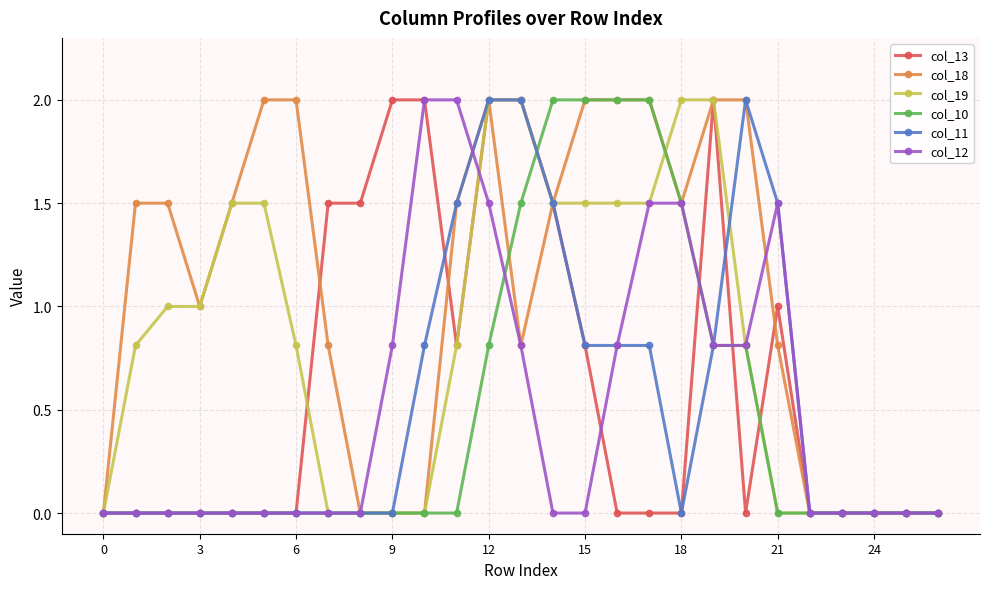

Reading left to right, transcribe all the data shown in this chart.

col_13: 0.0	0.0	0.0	0.0	0.0	0.0	0.0	1.5	1.5	2.0	2.0	0.8	2.0	2.0	1.5	0.8	0.0	0.0	0.0	2.0	0.0	1.0	0.0	0.0	0.0	0.0	0.0
col_18: 0.0	1.5	1.5	1.0	1.5	2.0	2.0	0.8	0.0	0.0	0.0	1.5	2.0	0.8	1.5	2.0	2.0	2.0	1.5	2.0	2.0	0.8	0.0	0.0	0.0	0.0	0.0
col_19: 0.0	0.8	1.0	1.0	1.5	1.5	0.8	0.0	0.0	0.0	0.0	0.8	2.0	2.0	1.5	1.5	1.5	1.5	2.0	2.0	0.8	0.0	0.0	0.0	0.0	0.0	0.0
col_10: 0.0	0.0	0.0	0.0	0.0	0.0	0.0	0.0	0.0	0.0	0.0	0.0	0.8	1.5	2.0	2.0	2.0	2.0	1.5	0.8	0.8	0.0	0.0	0.0	0.0	0.0	0.0
col_11: 0.0	0.0	0.0	0.0	0.0	0.0	0.0	0.0	0.0	0.0	0.8	1.5	2.0	2.0	1.5	0.8	0.8	0.8	0.0	0.8	2.0	1.5	0.0	0.0	0.0	0.0	0.0
col_12: 0.0	0.0	0.0	0.0	0.0	0.0	0.0	0.0	0.0	0.8	2.0	2.0	1.5	0.8	0.0	0.0	0.8	1.5	1.5	0.8	0.8	1.5	0.0	0.0	0.0	0.0	0.0